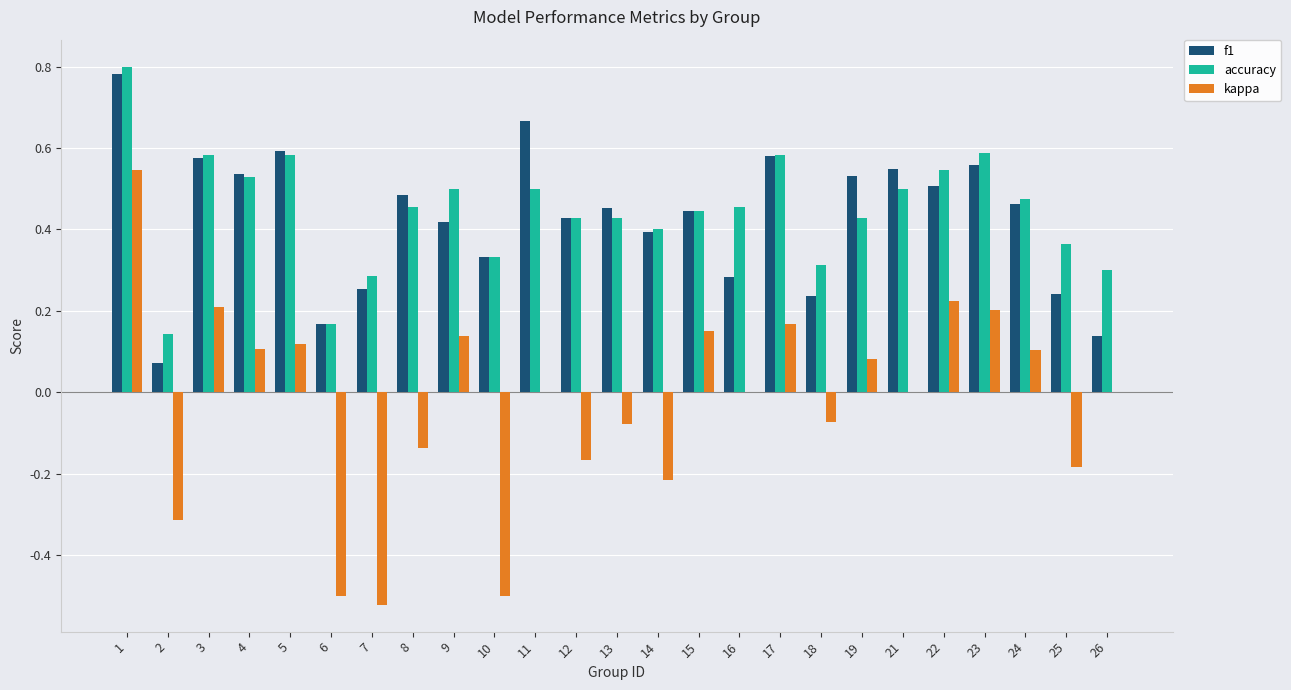

The accuracy series shows 0.4 at 14. True or false?

True